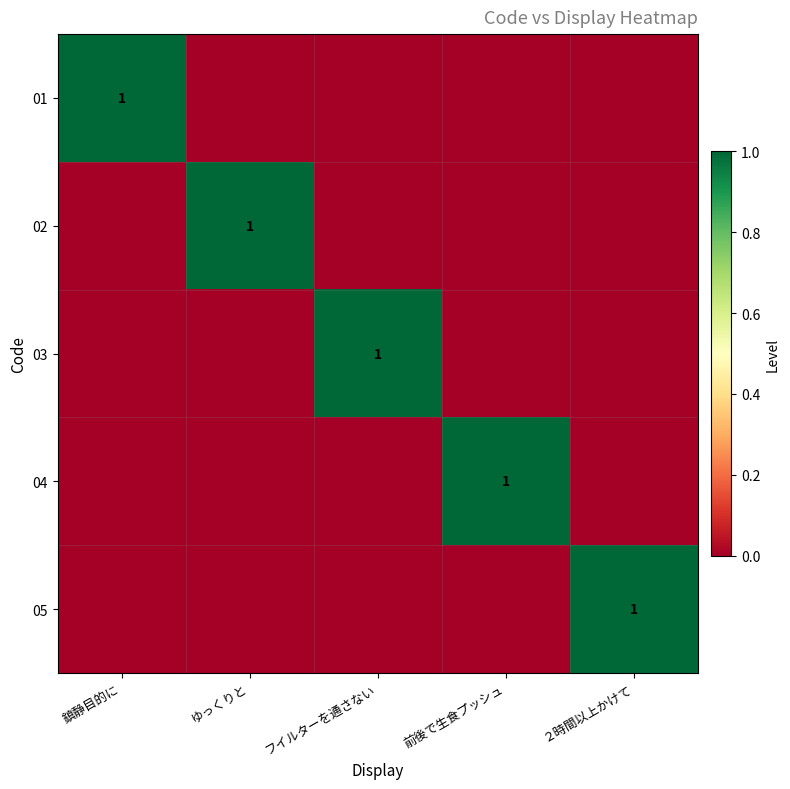

True or false: 04 has a value of 0 at 前後で生食プッシュ.

False